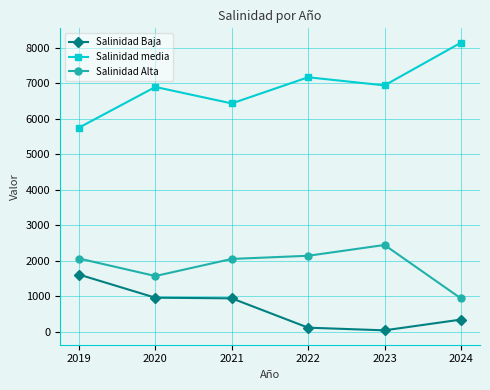

True or false: Salinidad media and Salinidad Alta cross at least once.

False